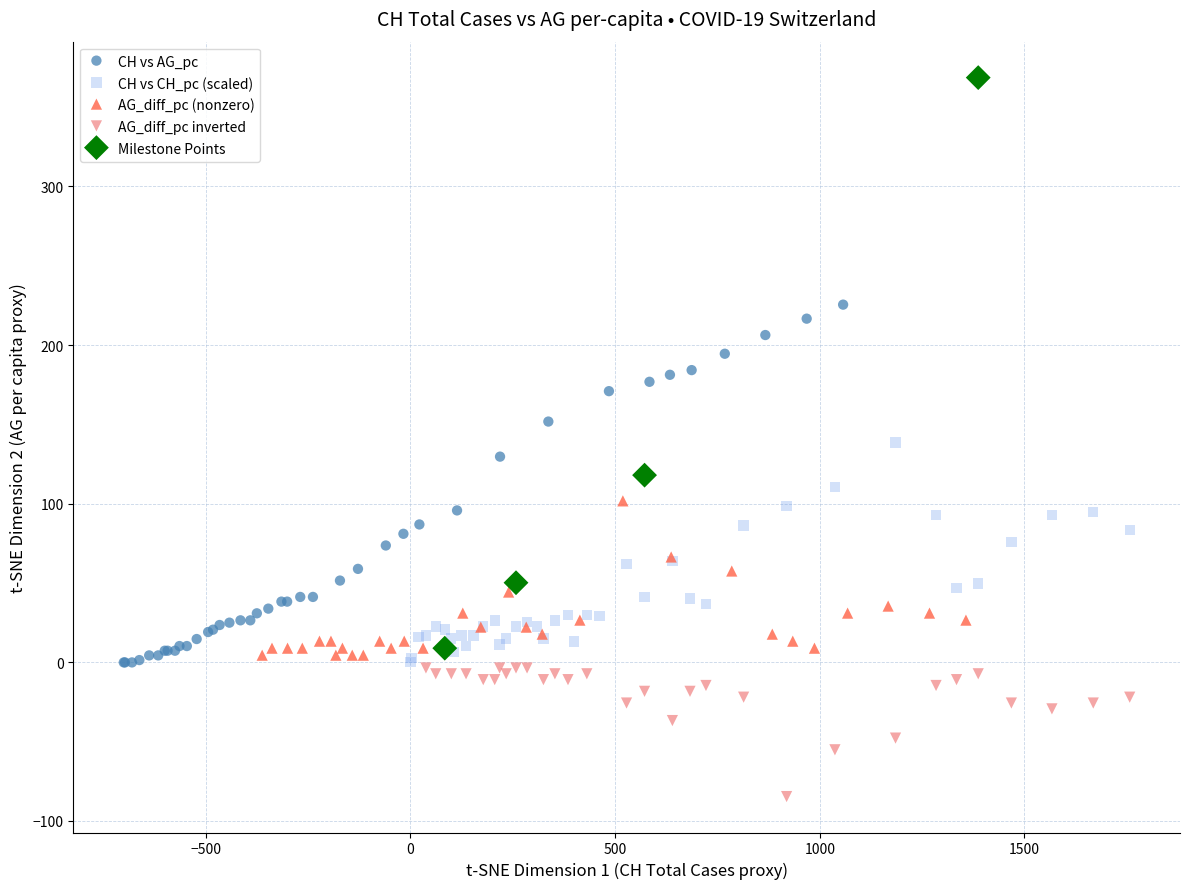

What are all the series names shown in the legend?

CH vs AG_pc, CH vs CH_pc (scaled), AG_diff_pc (nonzero), AG_diff_pc inverted, Milestone Points